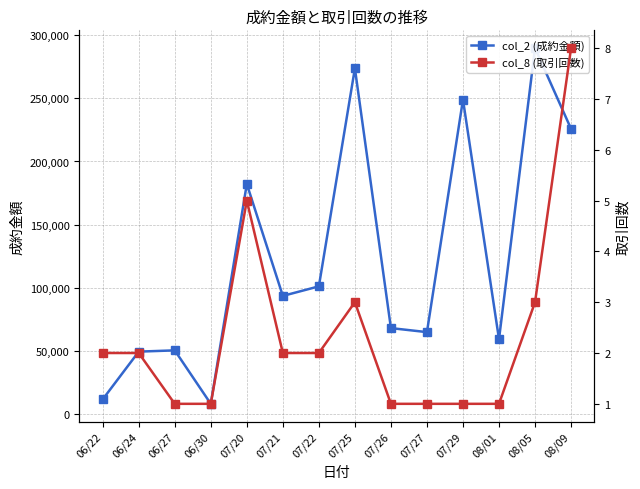

True or false: col_8 (取引回数) and col_2 (成約金額) cross at least once.

False